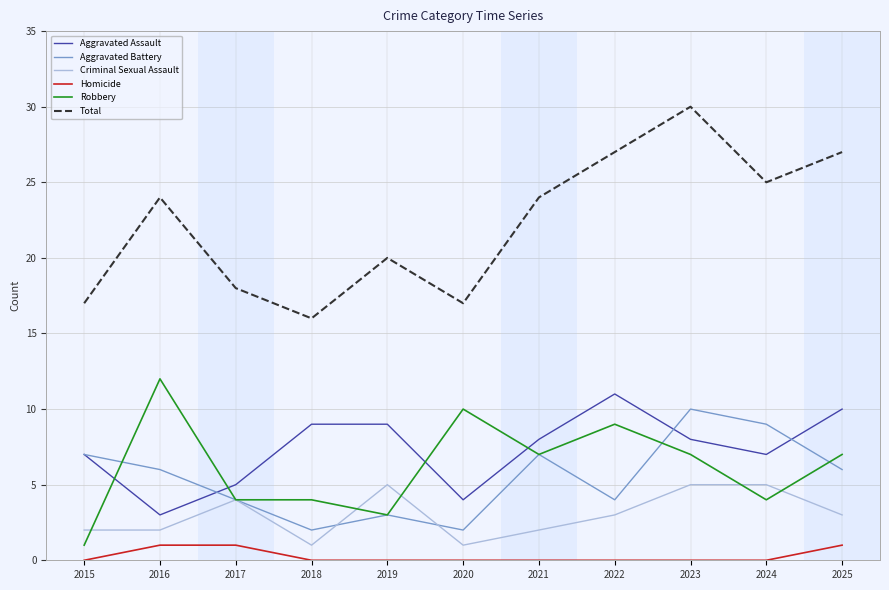

Which series has the largest range (max minus min)?

Total